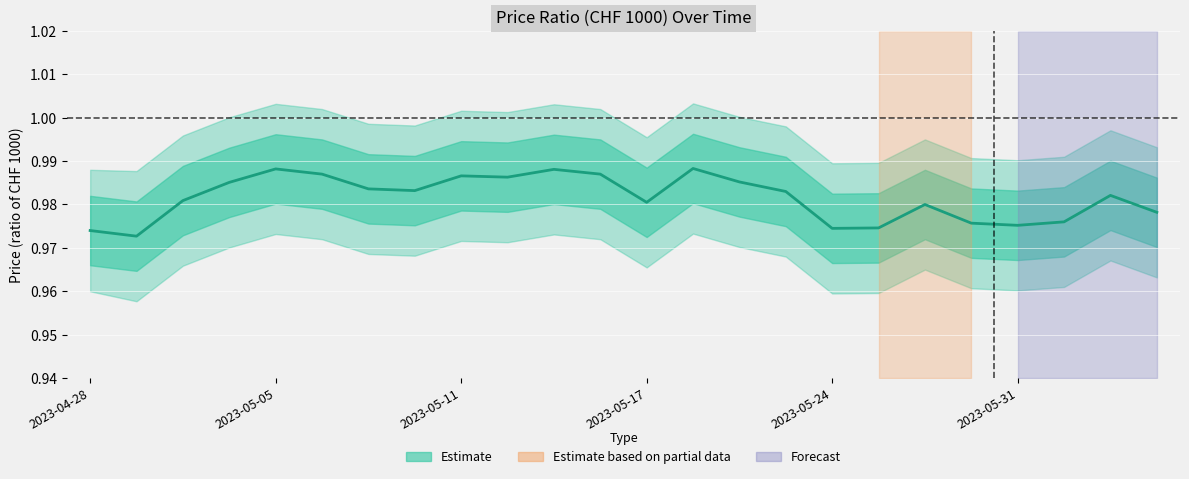

What is the value of the 17th point from the left?

1.0